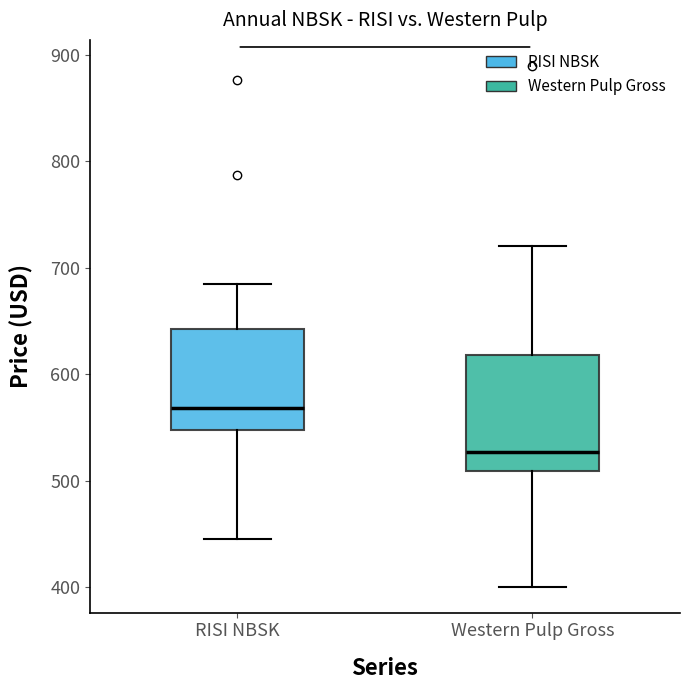

Which box is the tallest, from its lower edge to its upper edge?

Western Pulp Gross